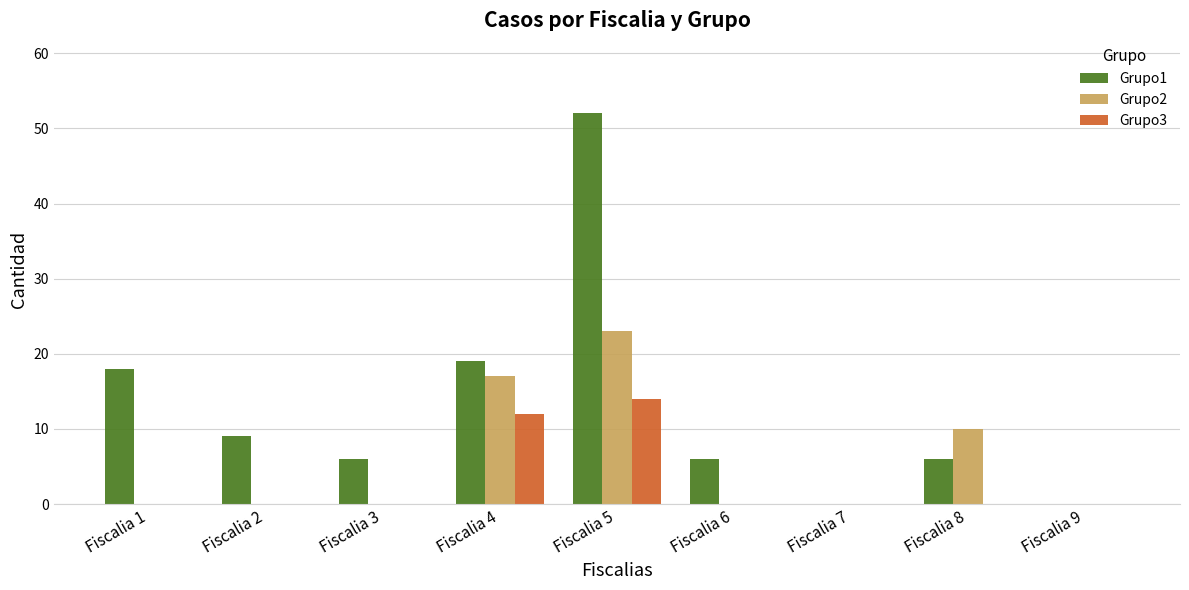

How many series are shown in this chart?

3